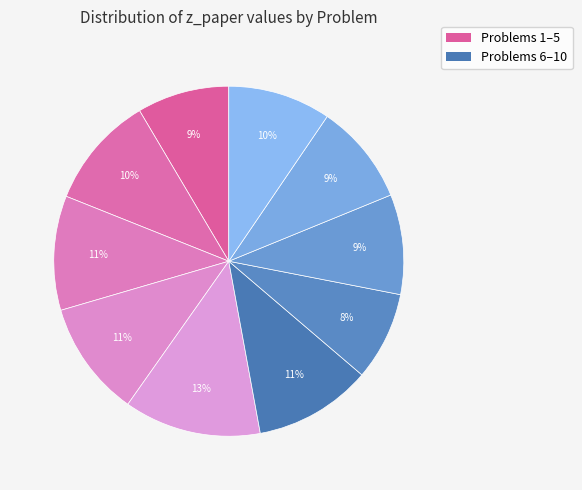

Count the number of slices in the pie.

10